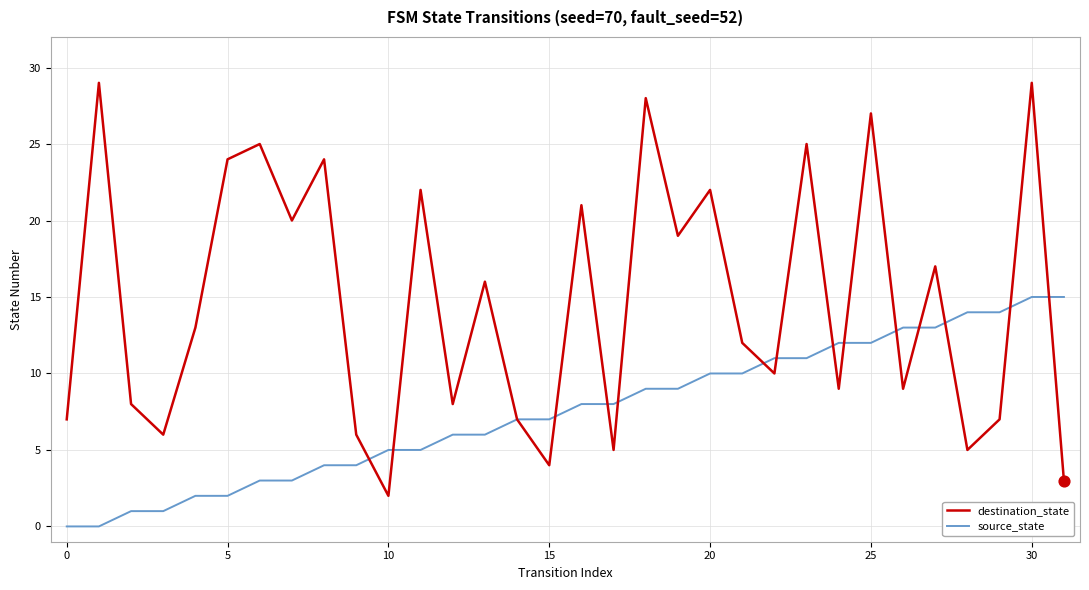

Which series has the largest total across all categories?

destination_state